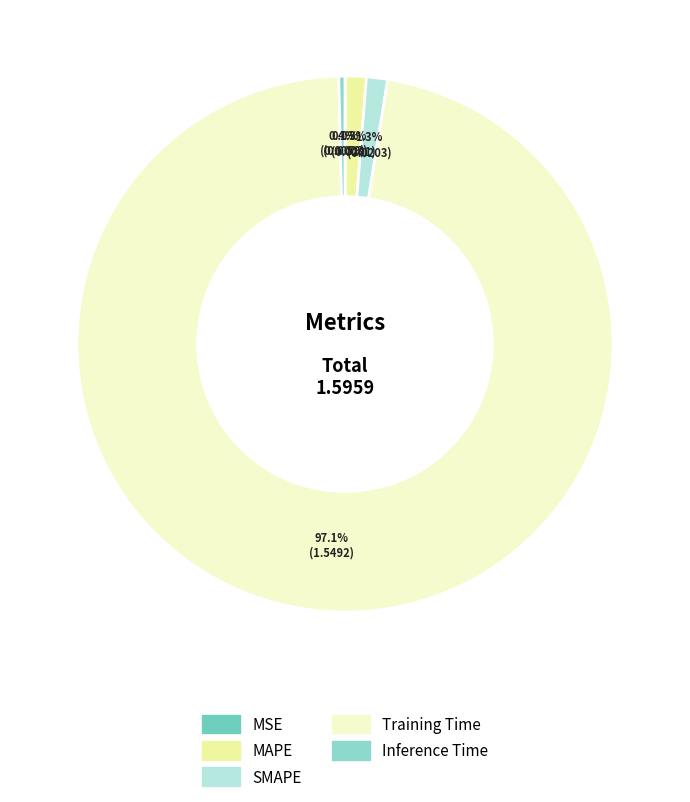

What portion of the pie excludes Training Time?

2.9%